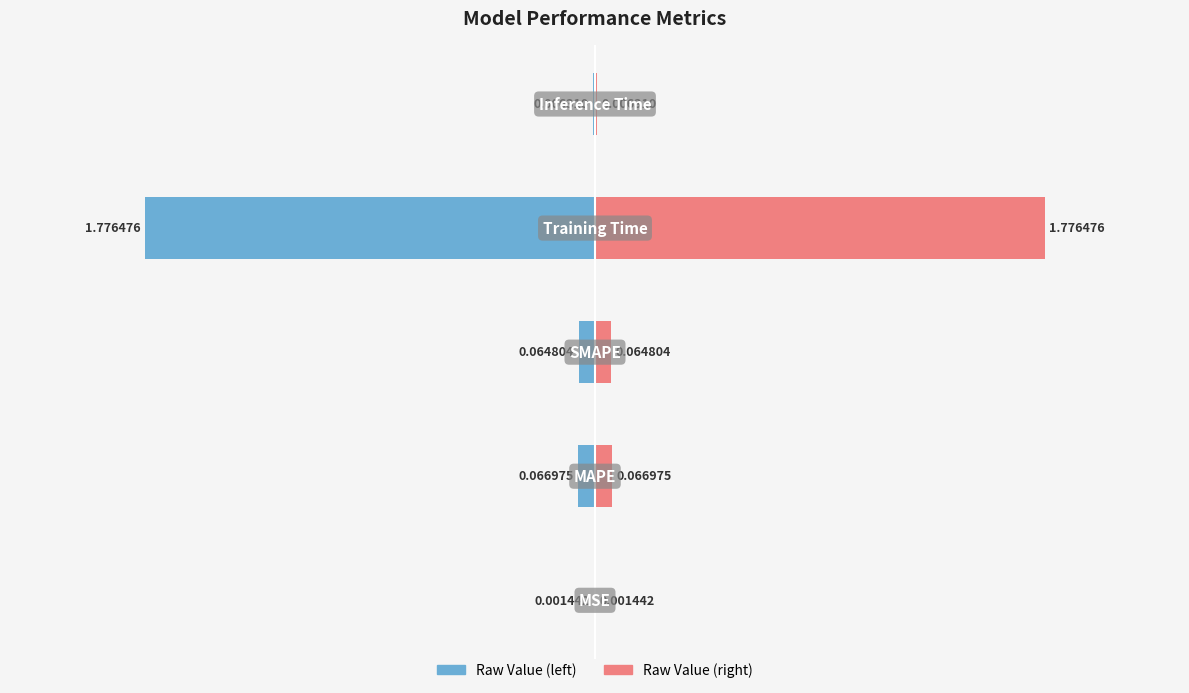

The value at SMAPE is 0.1. True or false?

False